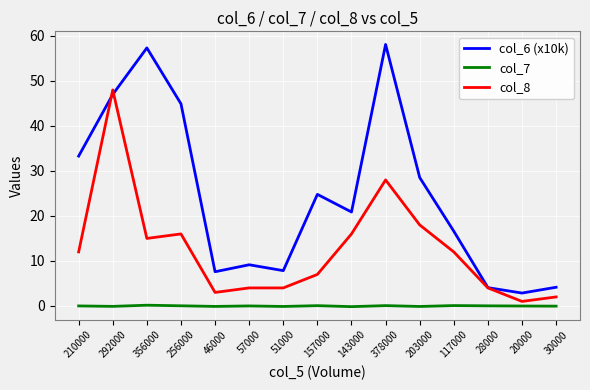

What are all the series names shown in the legend?

col_6 (x10k), col_7, col_8